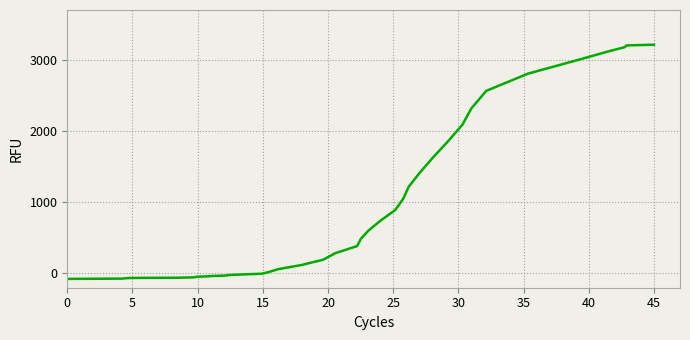

What is the difference between the maximum and minimum values?

3289.8